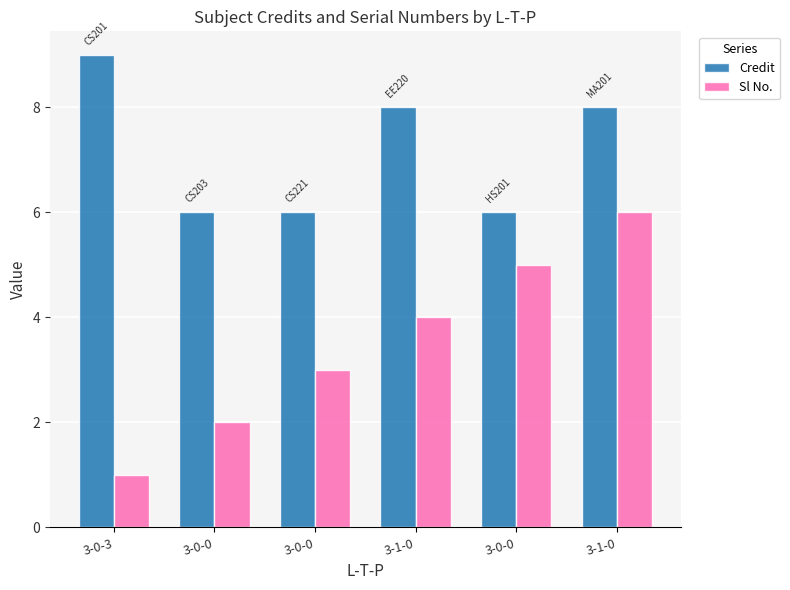

At which category is the sum across all series the highest?

3-1-0